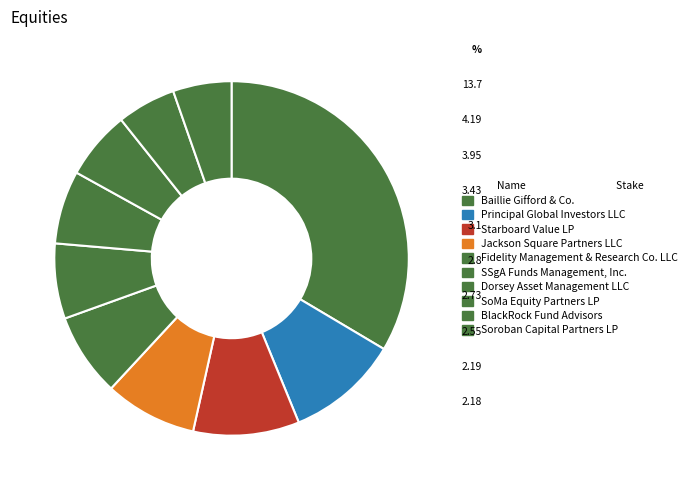

Which slice is the largest?

Baillie Gifford & Co.